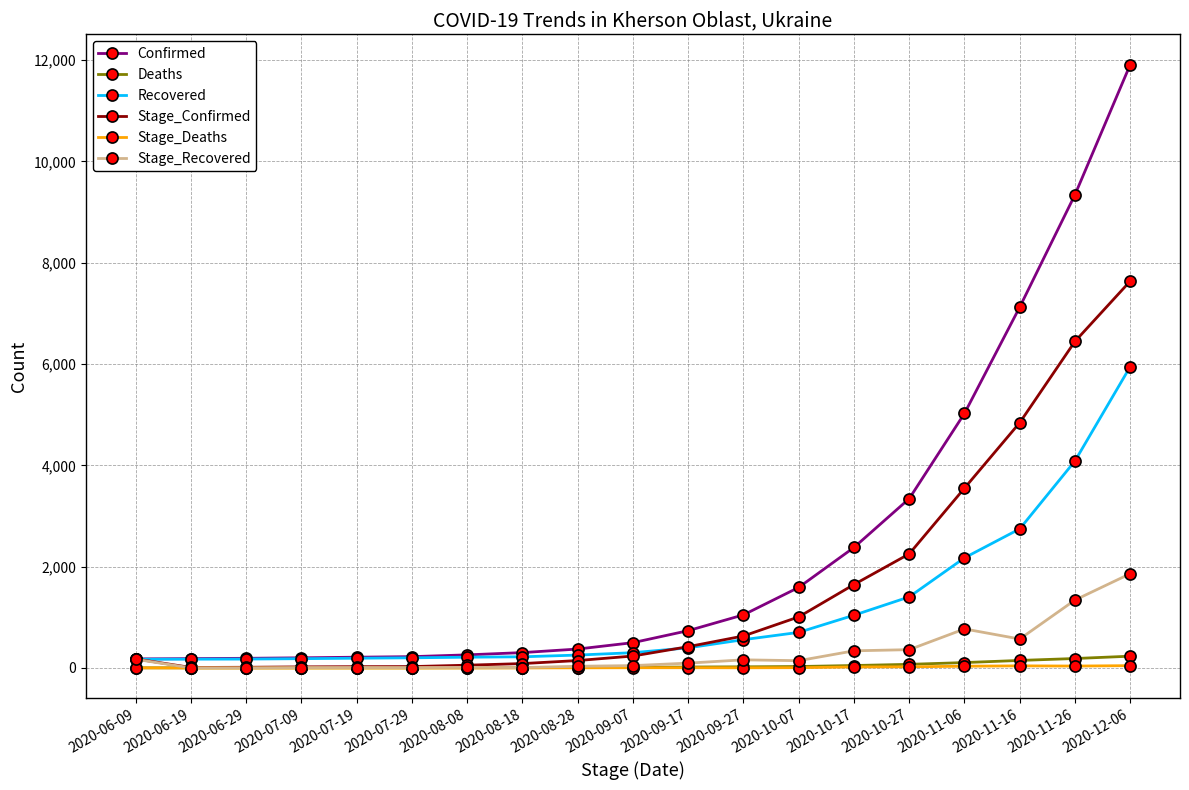

Count the number of data series in this chart.

6